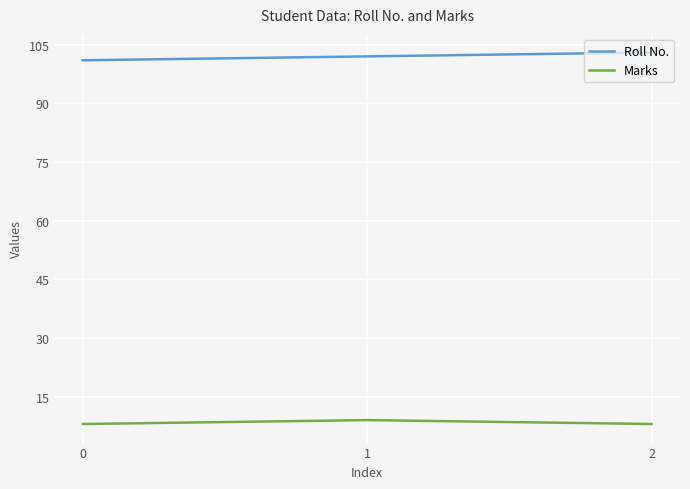

True or false: Roll No. has a value of 102 at 1.

True